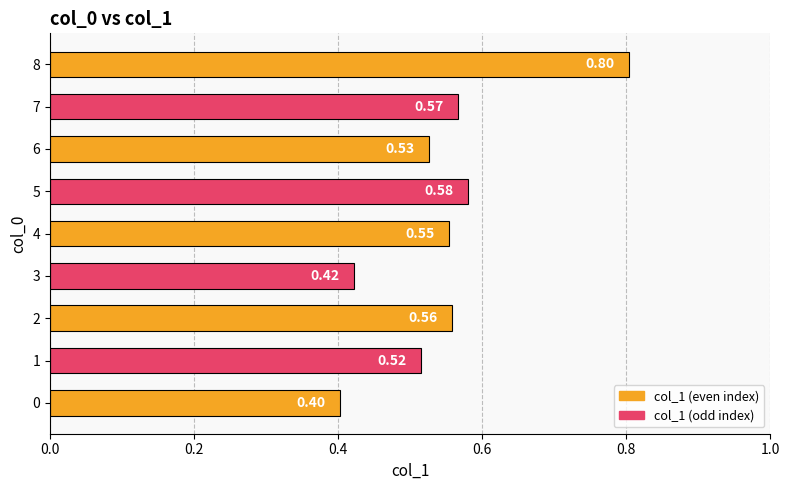

What is the sum of all values?

4.9